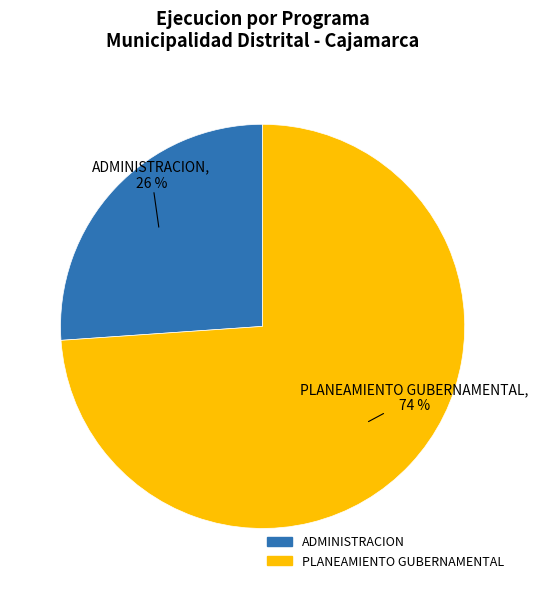

Which category has the biggest portion of the pie?

PLANEAMIENTO GUBERNAMENTAL